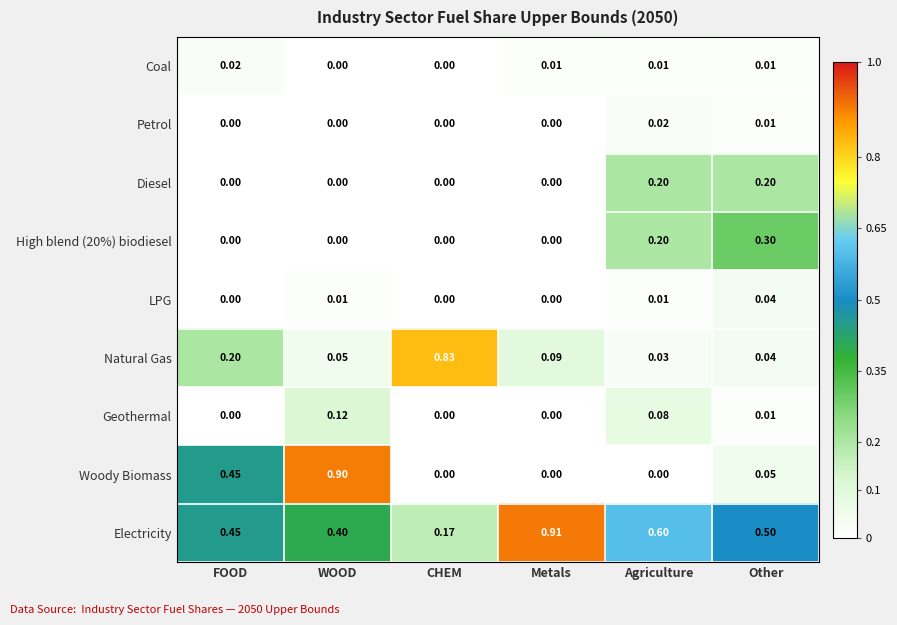

Where is Natural Gas nearest to the value 0?

Agriculture